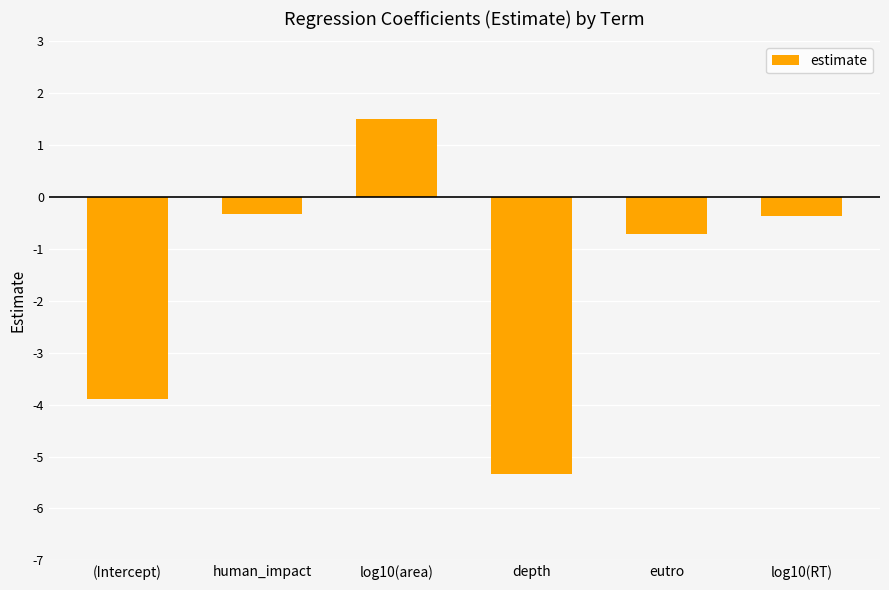

Does the chart contain stacked bars?

No